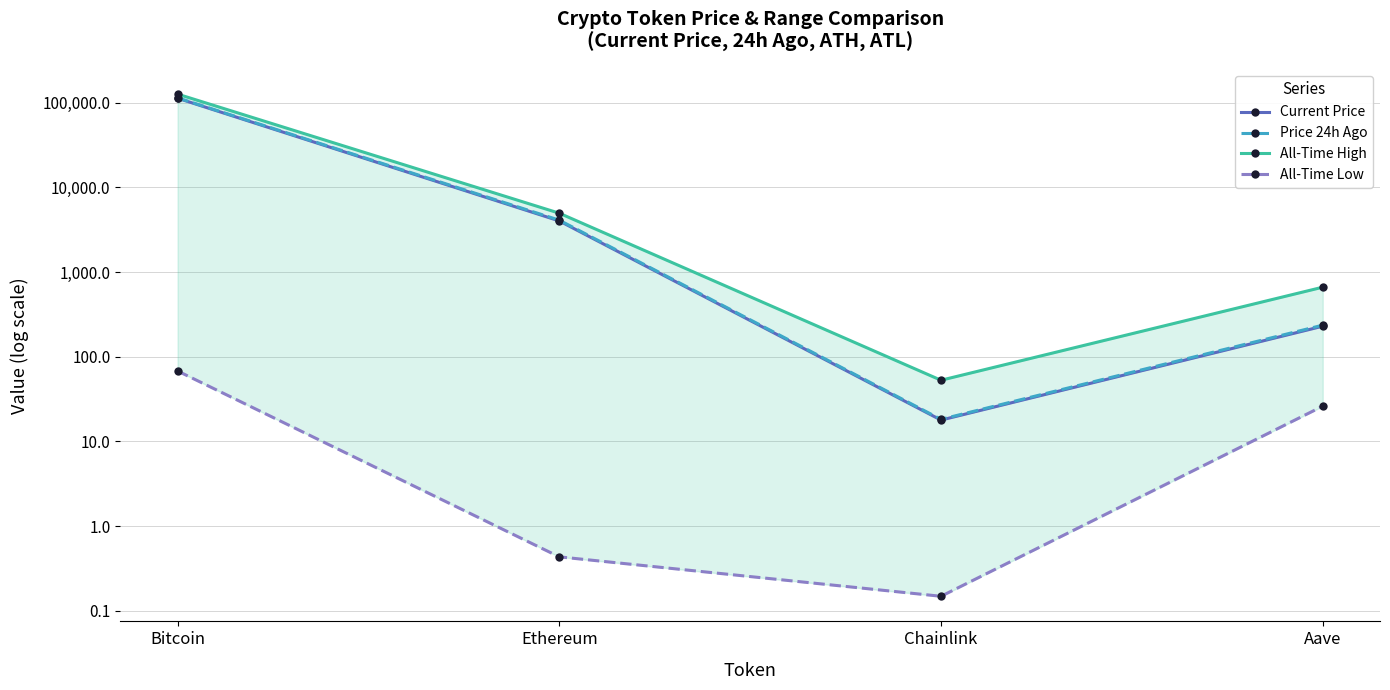

How many lines are shown in the chart?

4